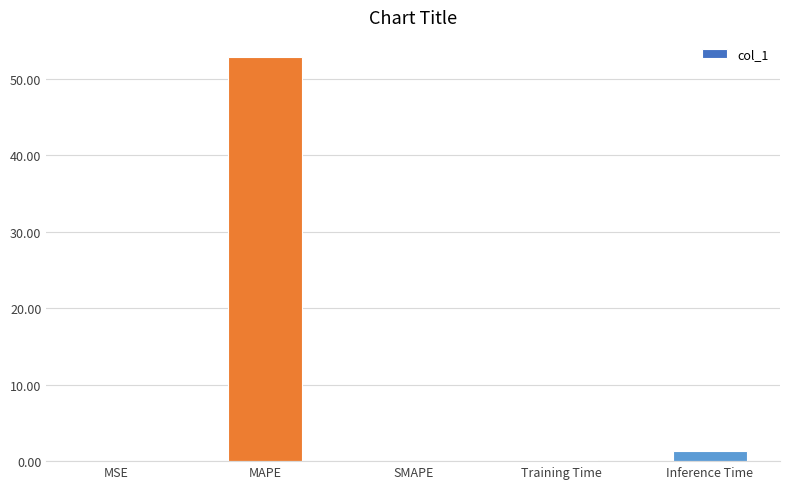

Is it true that the value at MSE is 0.0?

True